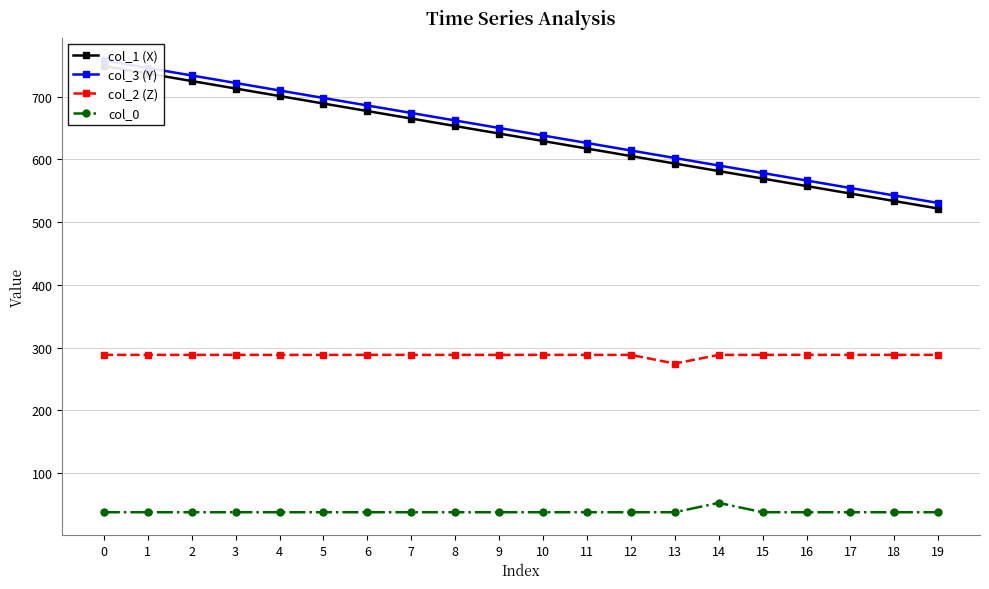

Which series has the widest spread of values?

col_1 (X)